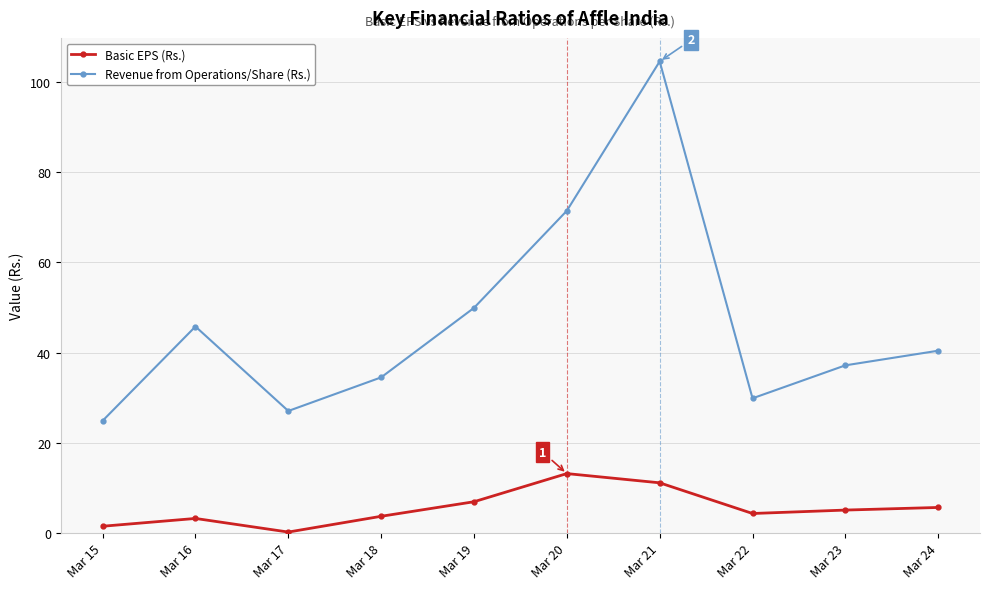

Is it true that Revenue from Operations/Share (Rs.) equals 71.5 at Mar 20?

True